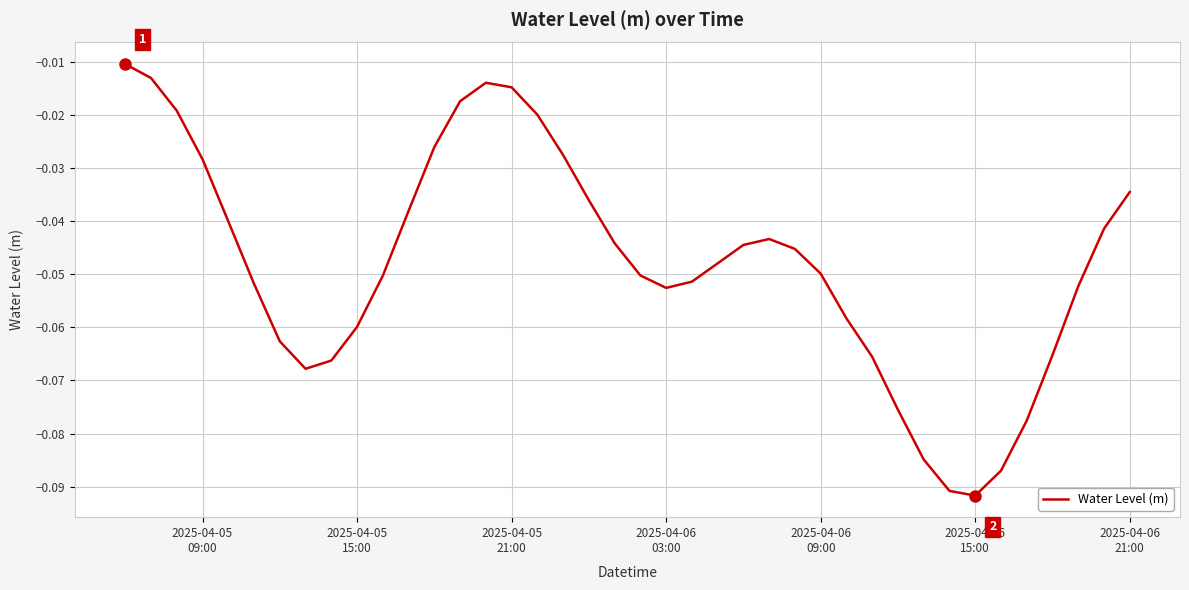

How many interior local peaks (higher than both neighbors) does the data have?

2